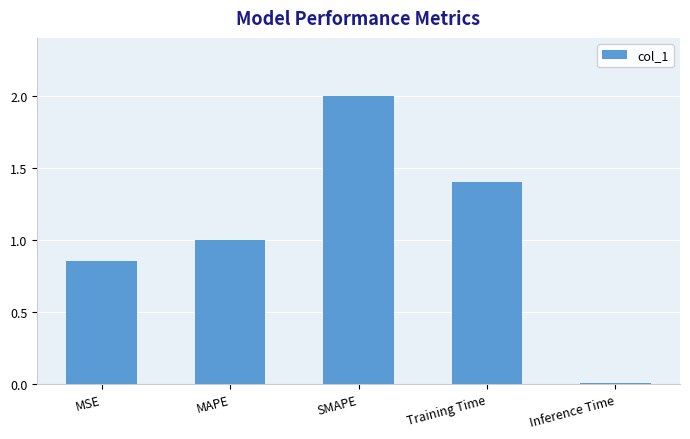

What position from the right is MAPE?

4